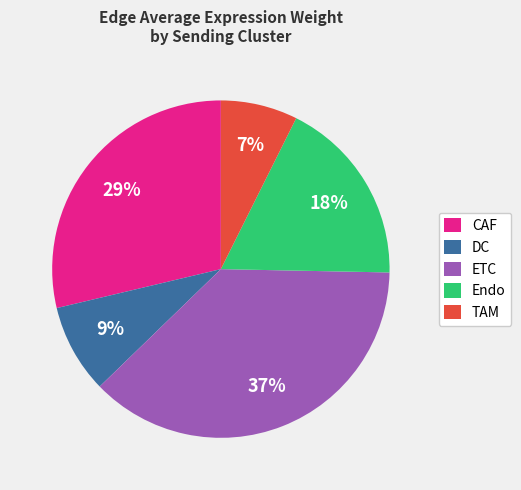

Which category has the smallest portion of the pie?

TAM